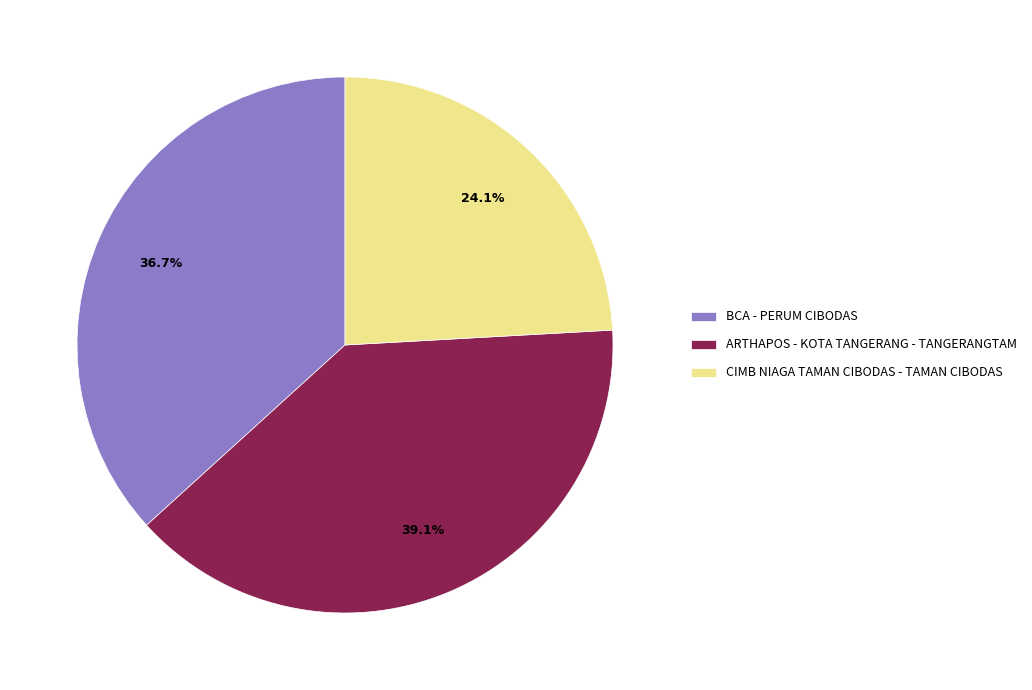

What is the ratio of the value at CIMB NIAGA TAMAN CIBODAS - TAMAN CIBODAS to the value at BCA - PERUM CIBODAS?

0.7